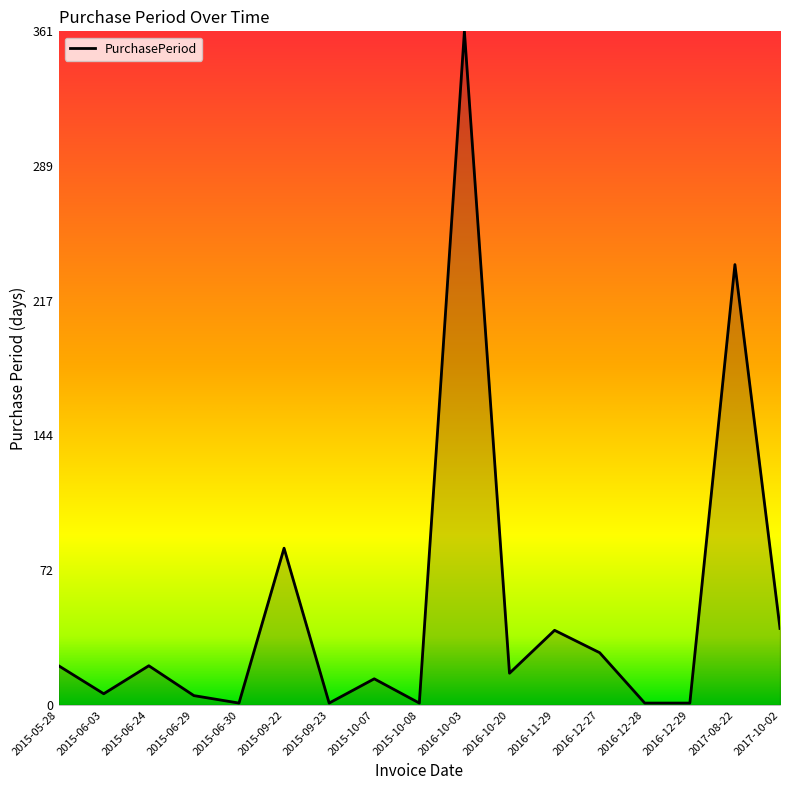

The value at 2016-11-29 is 40. True or false?

True